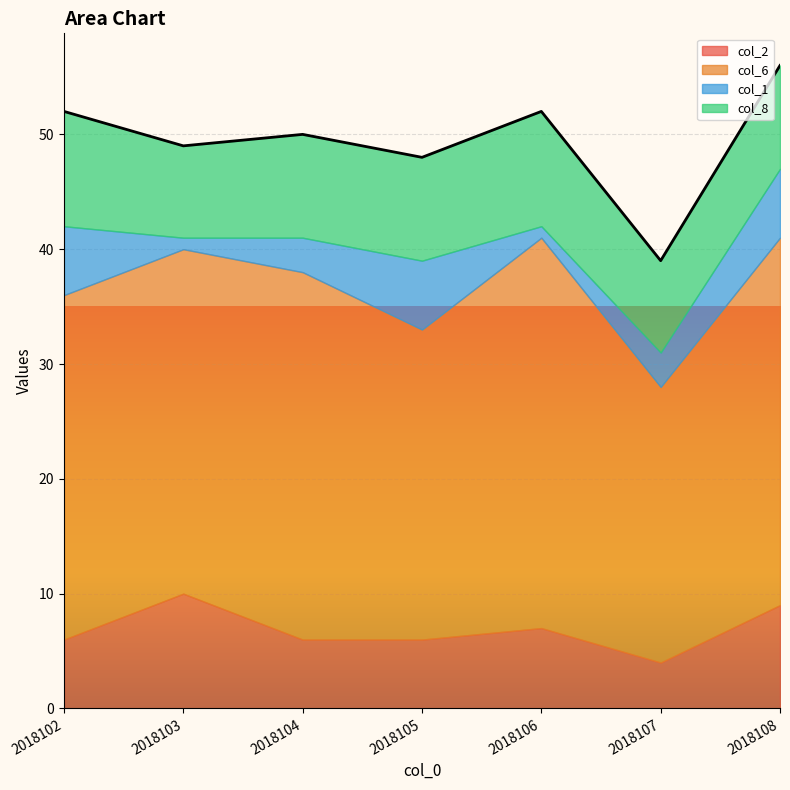

What is the sum of all col_2 values?

48